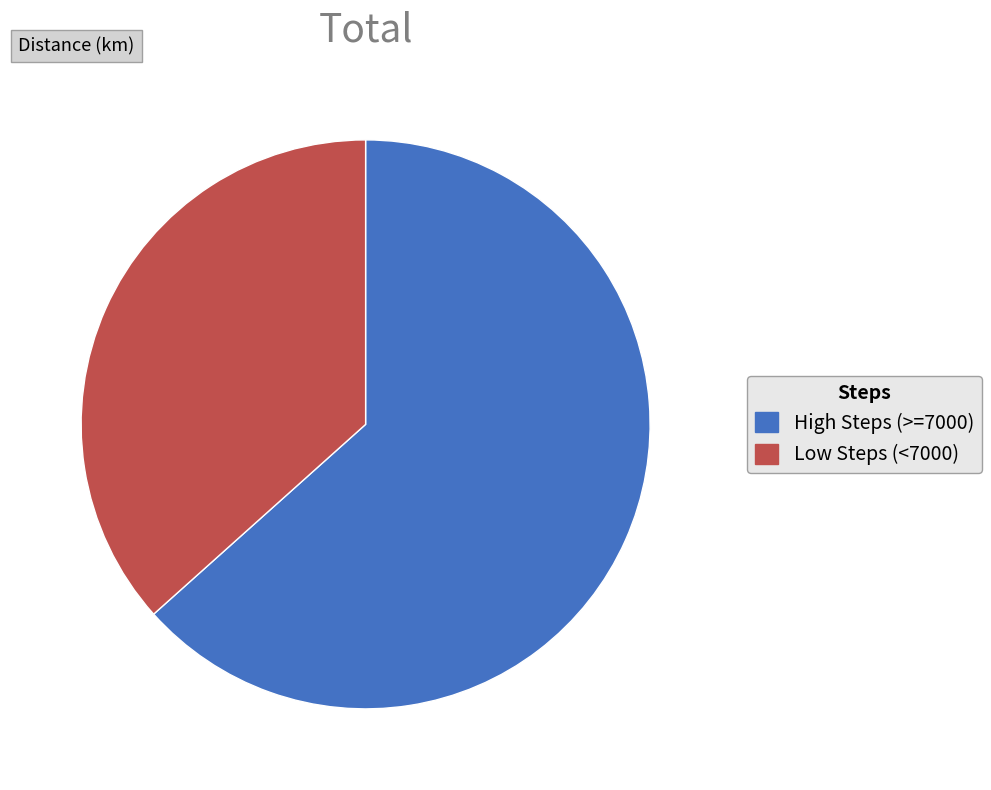

Is there a majority slice in this chart?

Yes